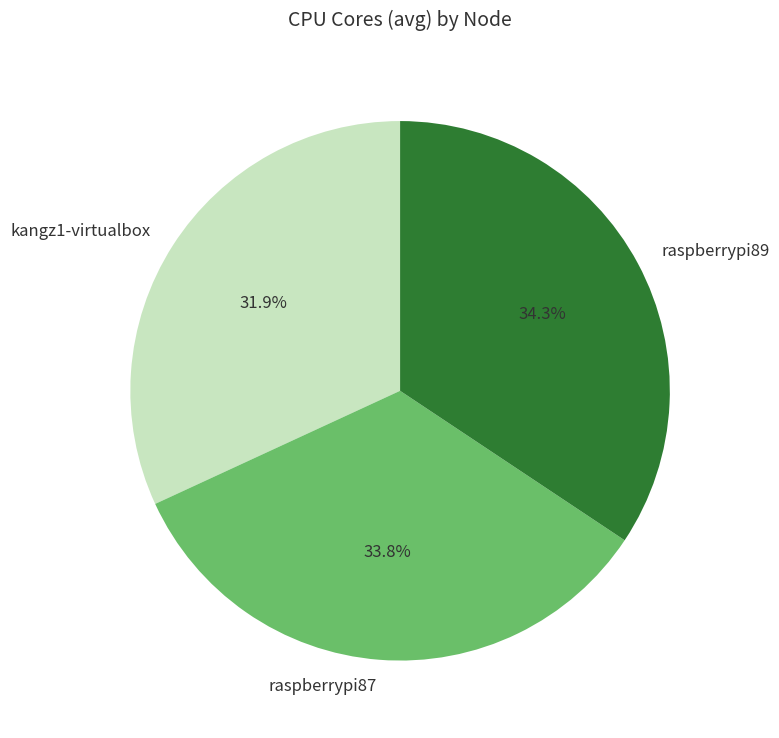

Is it true that raspberrypi87 is 34% of the pie?

True